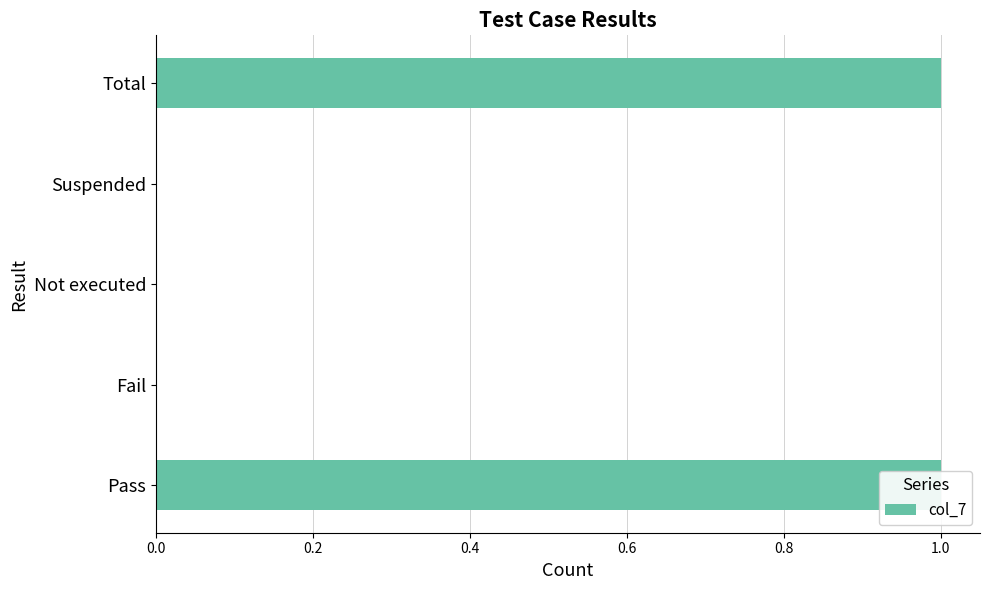

What is the value of the 5th bar from the left?

1